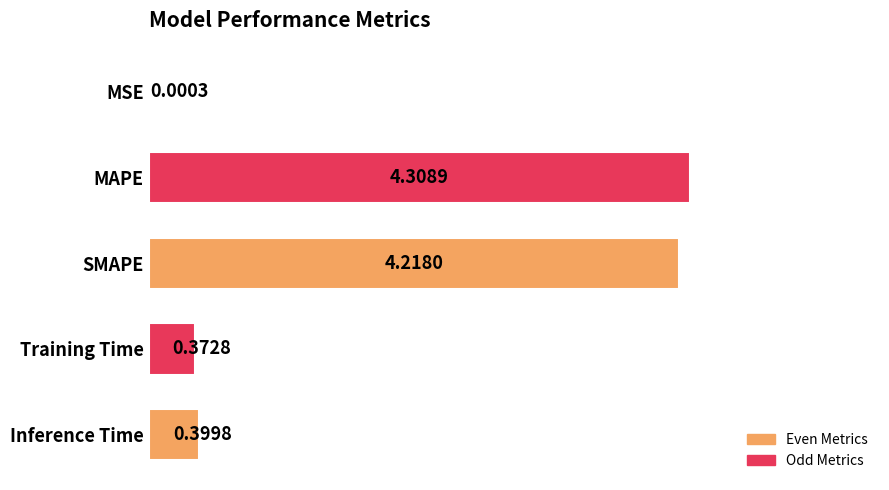

Between MSE and SMAPE, which is larger?

SMAPE